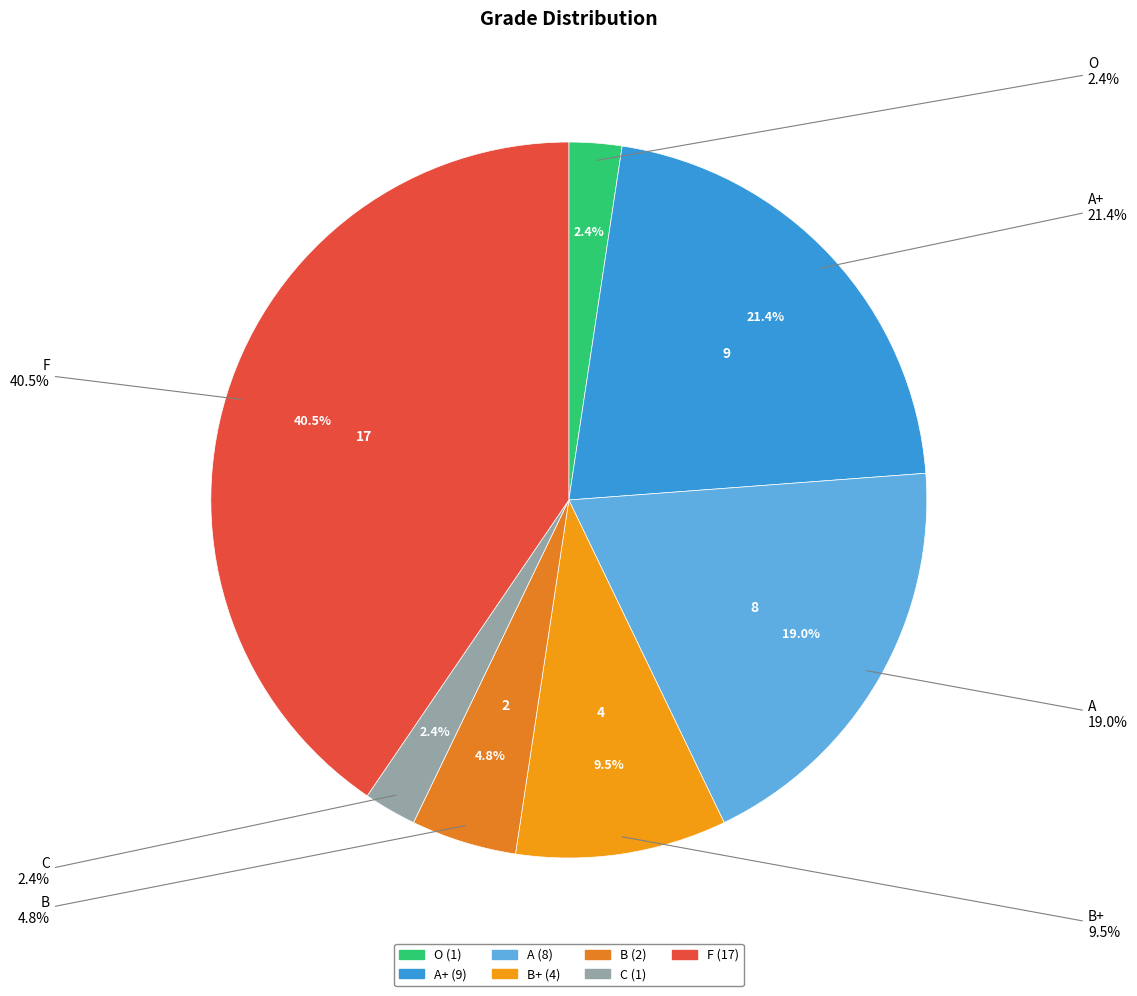

What is the change in value from A to B+?

-4